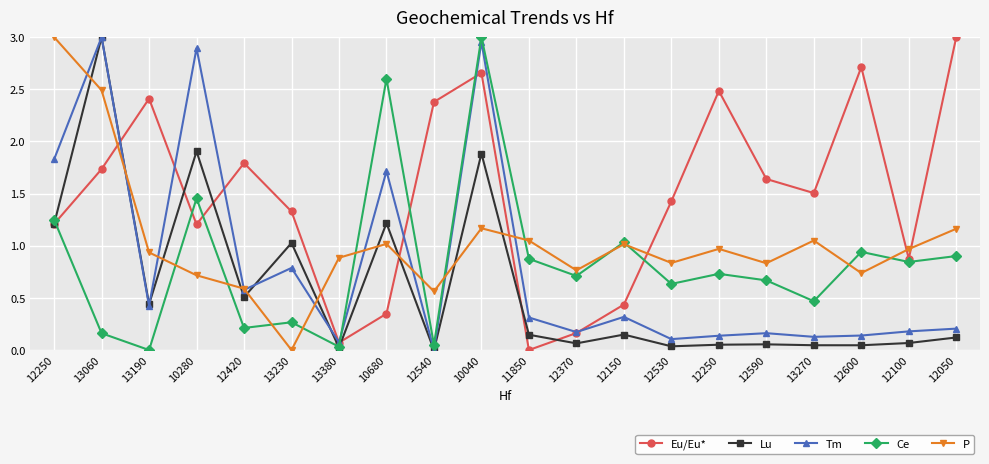

Rank the categories by Ce value from lowest to highest.

13190, 13380, 12540, 13060, 12420, 13230, 13270, 12530, 12590, 12370, 12250, 12100, 11850, 12050, 12600, 12150, 12250, 10280, 10680, 10040